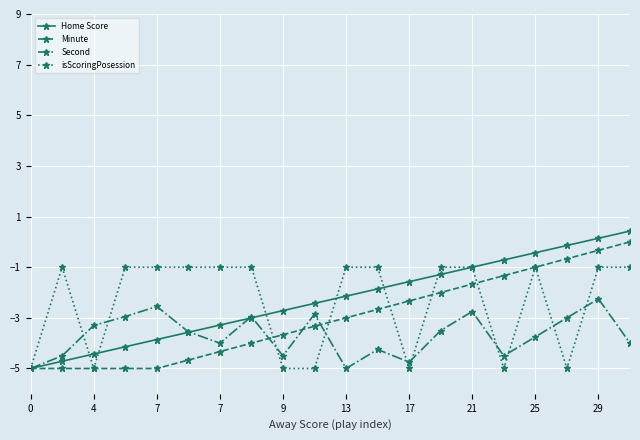

What is the difference between the maximum and minimum values in the Minute series?

5.0